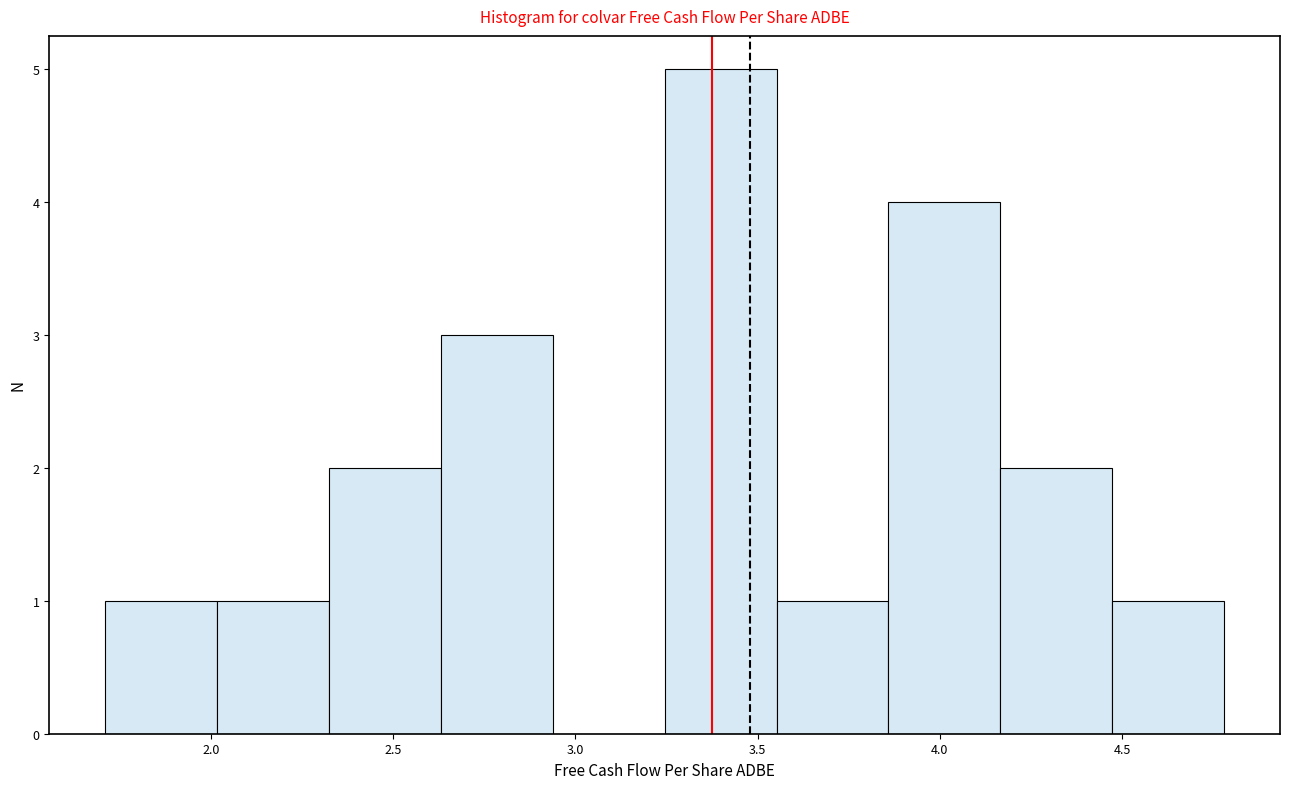

Reading left to right, list every bar in this chart as the range it spans on the x-axis followed by its height. Neither the bar edges nor the heights are printed on the chart, so give them approximately, as read against the axes.

1.70 to 2.00: 1
2.00 to 2.30: 1
2.30 to 2.65: 2
2.65 to 2.95: 3
2.95 to 3.25: 0
3.25 to 3.55: 5
3.55 to 3.85: 1
3.85 to 4.15: 4
4.15 to 4.45: 2
4.45 to 4.80: 1